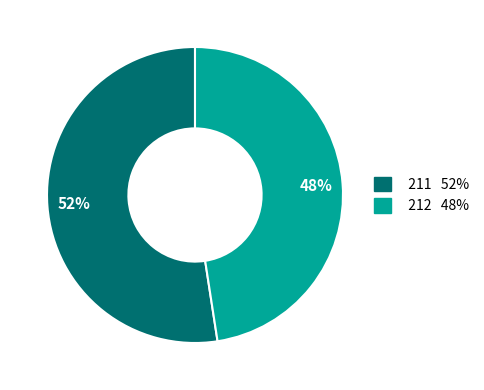

Do 211 and 212 together represent more than half of the pie?

Yes